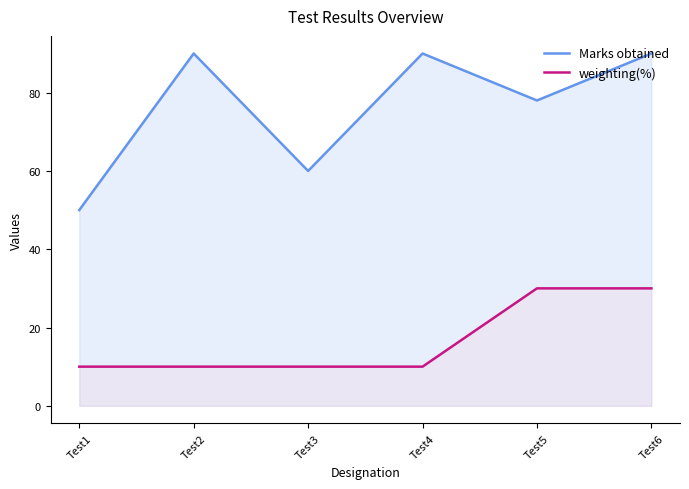

Which category has the highest value in the Marks obtained series?

Test2